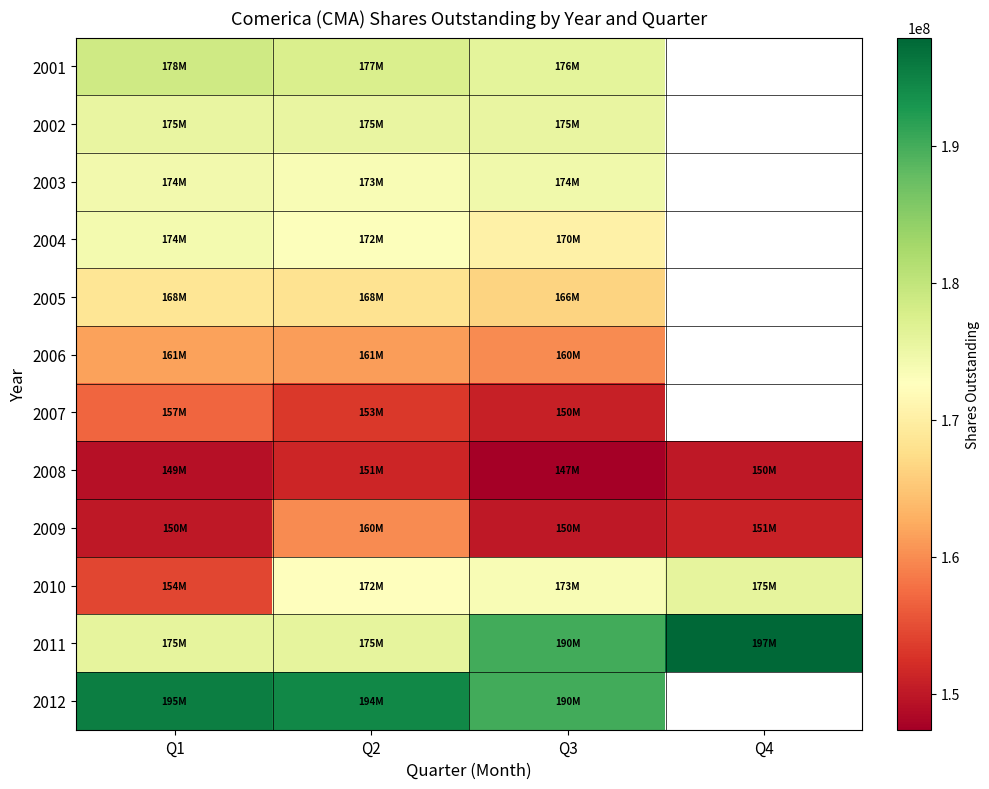

Between Q1 and Q3, which is larger?

Q1